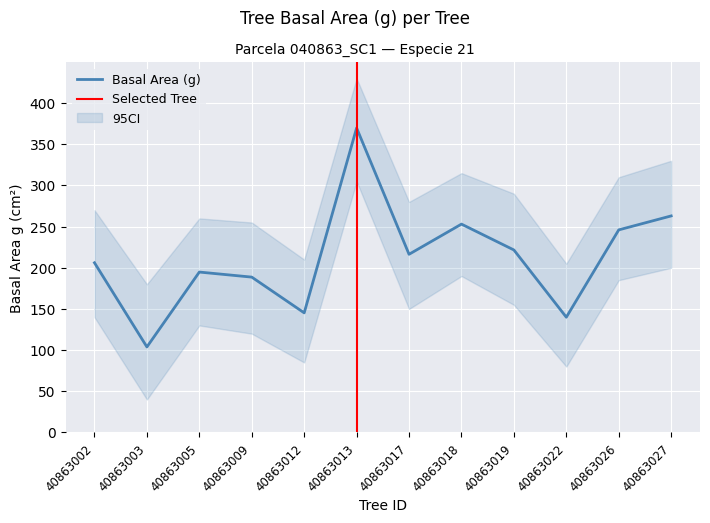

Does the chart display data point markers on the line(s)?

No